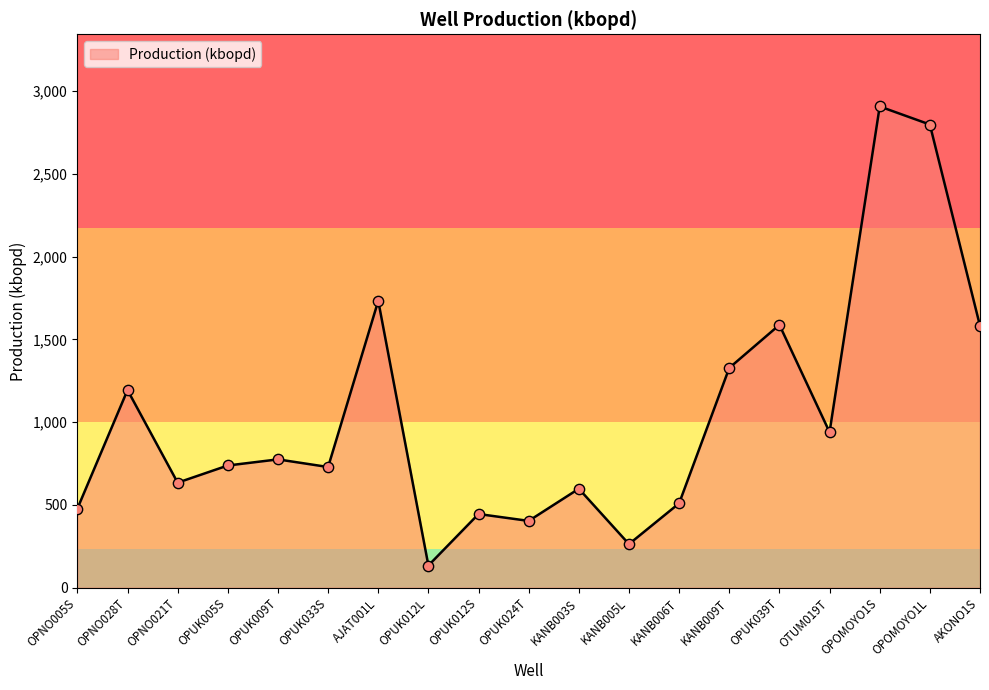

Which has a higher value, OPUK012S or OPNO021T?

OPNO021T